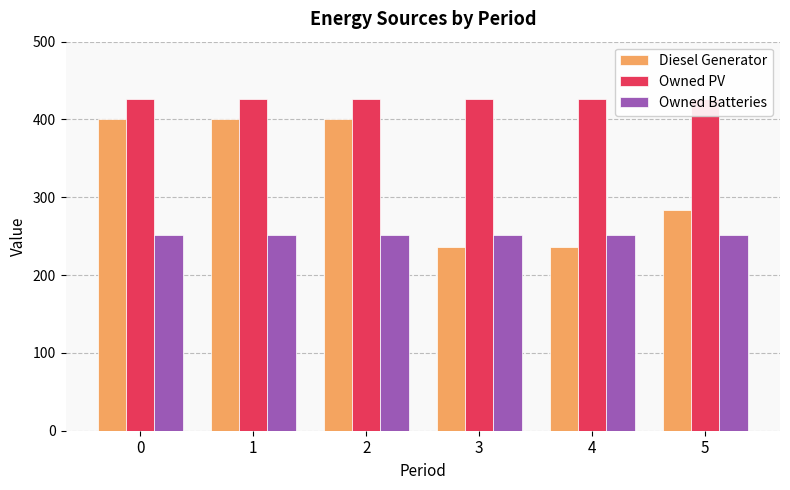

Which series has the widest spread of values?

Diesel Generator